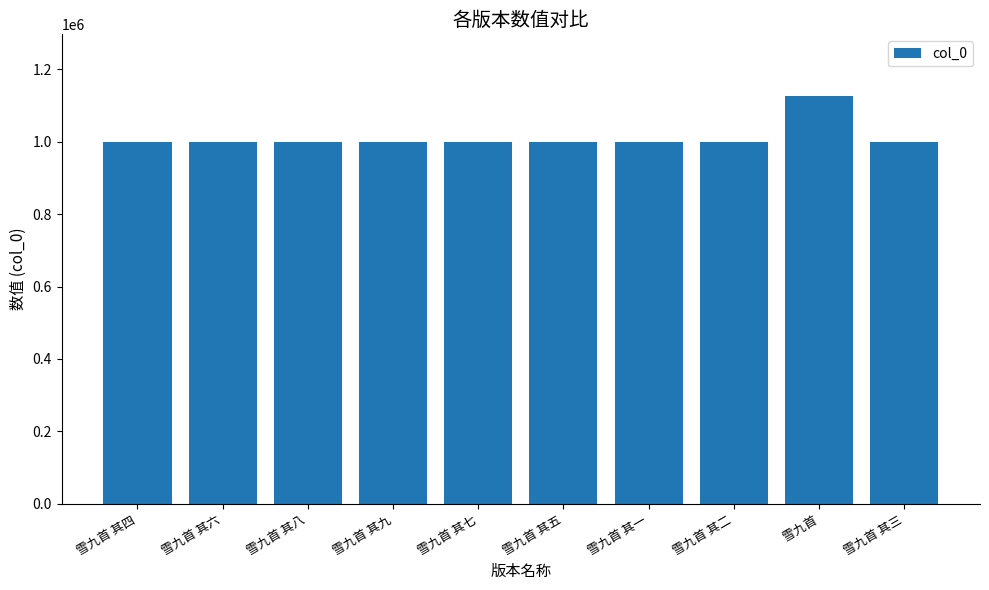

What is the label of the 9th bar from the right?

雪九首 其六